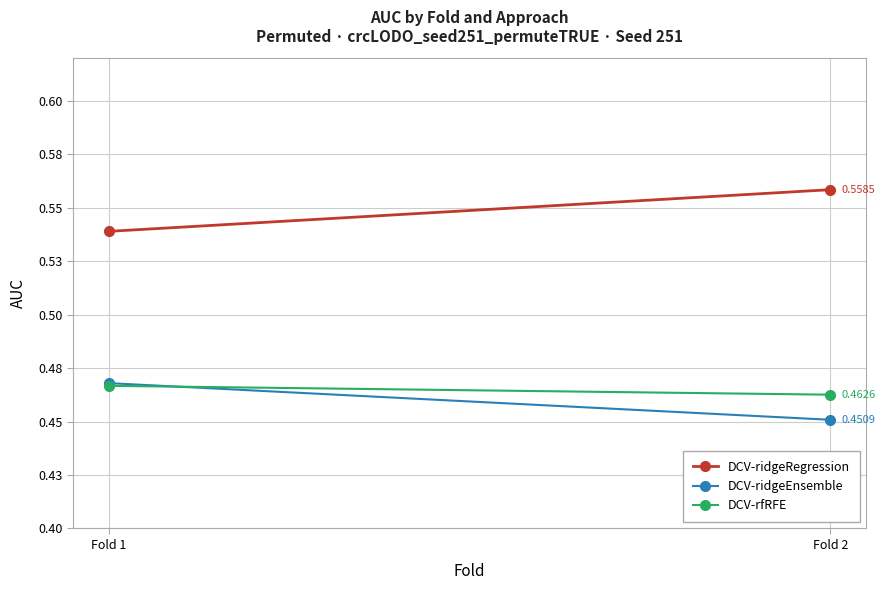

Rank the categories by DCV-ridgeRegression value from lowest to highest.

Fold 1, Fold 2